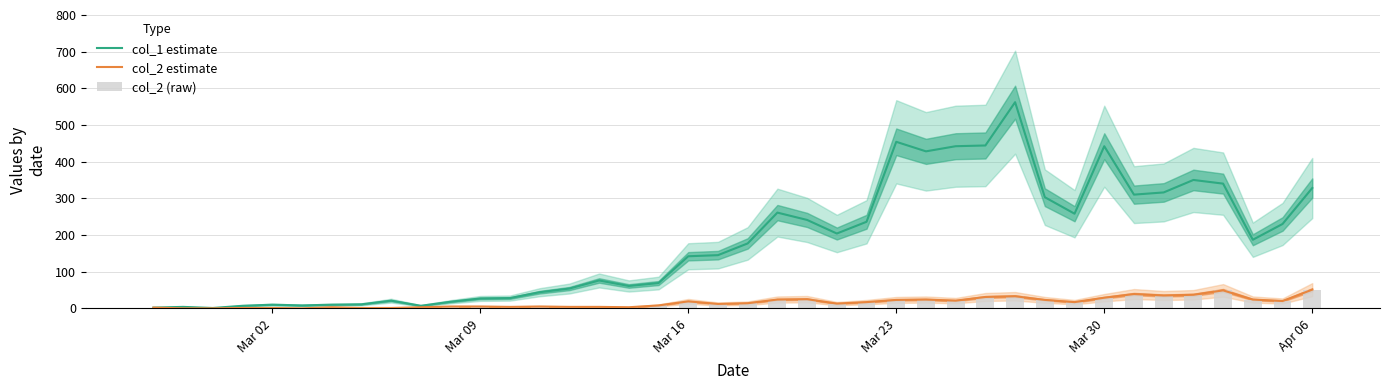

Which category has the lowest value in the col_2 estimate series?

Mar 09